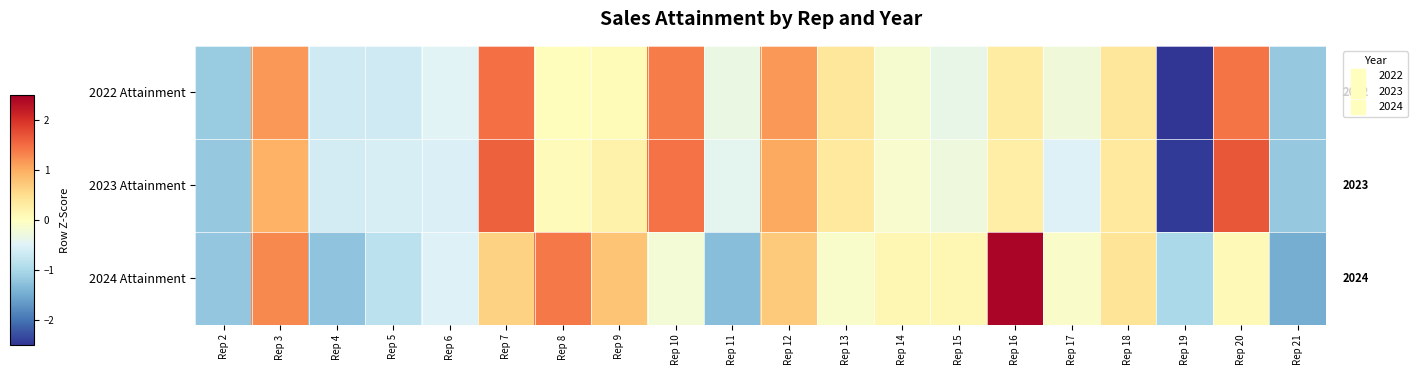

Which category has the highest value across all series?

Rep 16